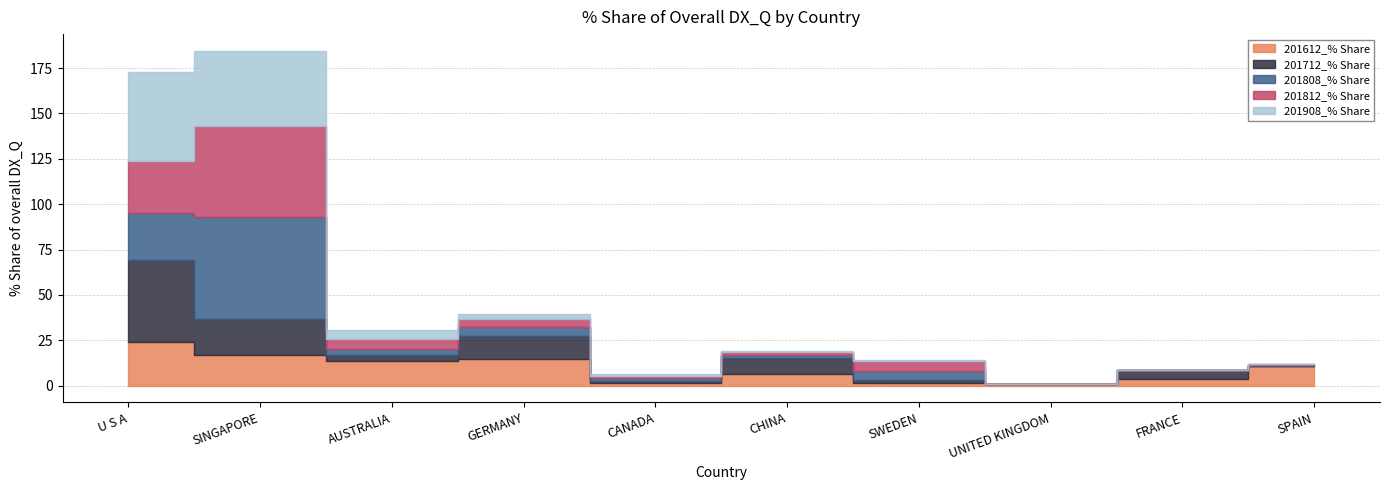

What is the label of the 9th point from the right?

SINGAPORE